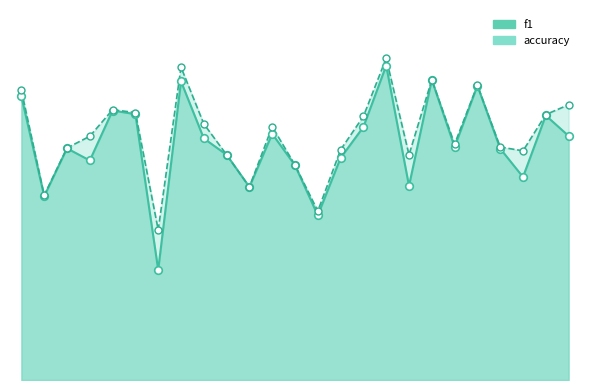

At which category is the sum across all series the highest?

17